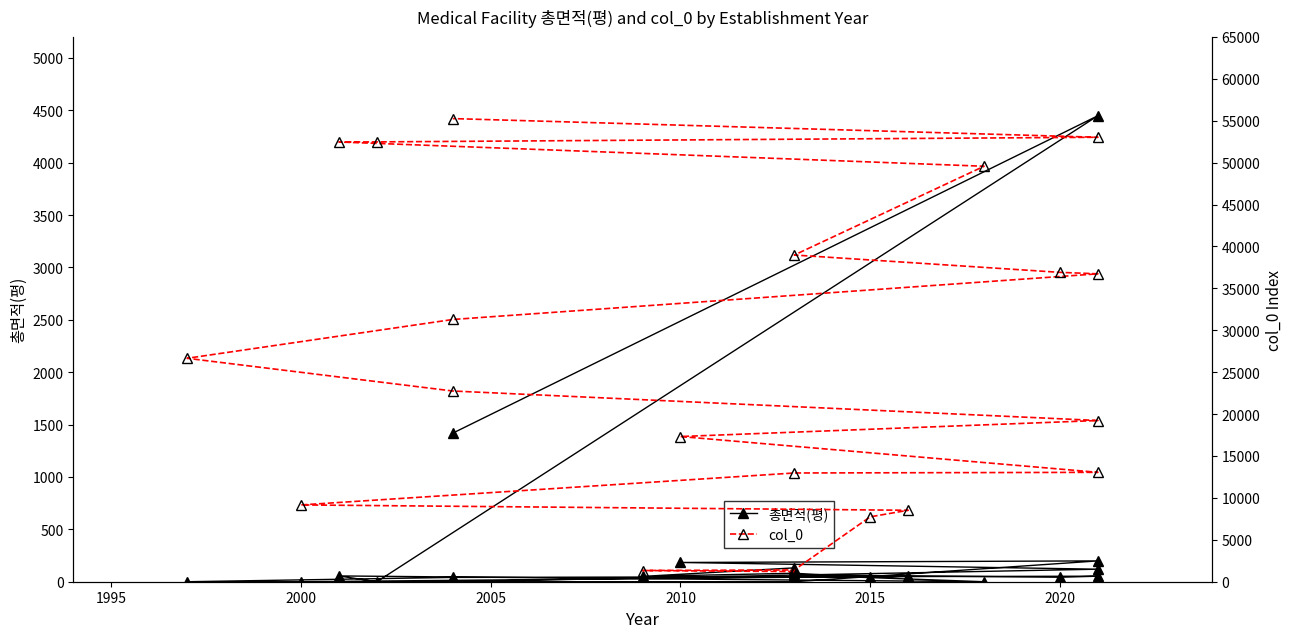

What is the difference between the maximum and minimum values in the col_0 series?

54040.0